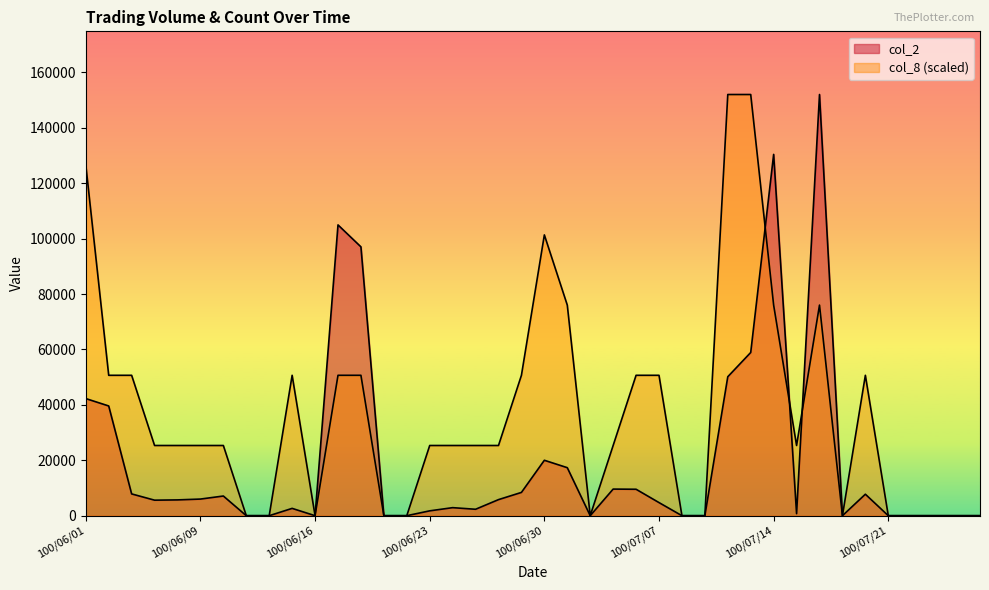

Rank the categories by col_2 value from lowest to highest.

100/06/13, 100/06/14, 100/06/16, 100/06/21, 100/06/22, 100/07/04, 100/07/08, 100/07/11, 100/07/19, 100/07/21, 100/07/22, 100/07/25, 100/07/26, 100/07/27, 100/07/15, 100/06/23, 100/06/27, 100/06/15, 100/06/24, 100/07/07, 100/06/07, 100/06/08, 100/06/28, 100/06/09, 100/06/10, 100/07/20, 100/06/03, 100/06/29, 100/07/06, 100/07/05, 100/07/01, 100/06/30, 100/06/02, 100/06/01, 100/07/12, 100/07/13, 100/06/20, 100/06/17, 100/07/14, 100/07/18